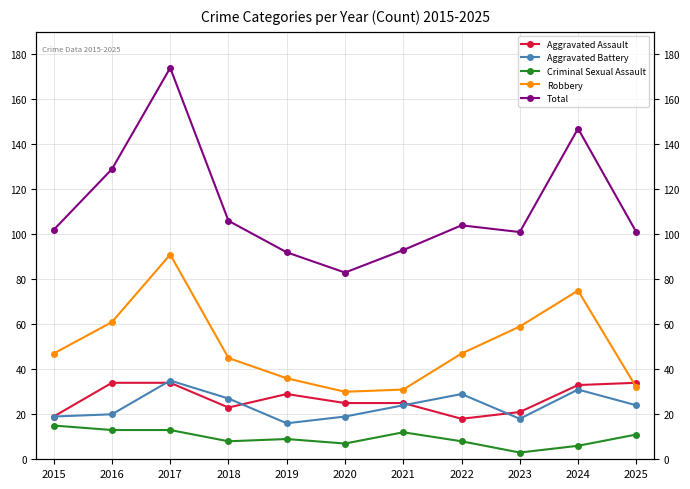

The Robbery series shows 61 at 2016. True or false?

True